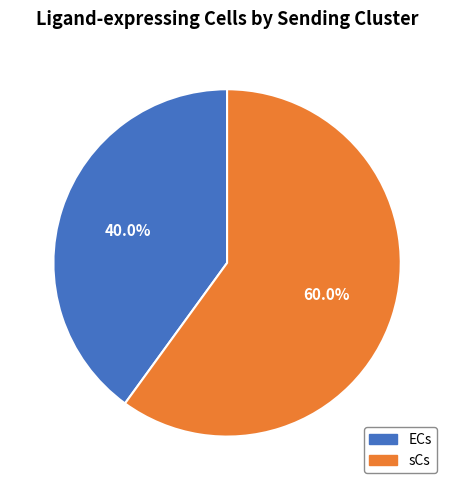

How many segments does this pie chart have?

2